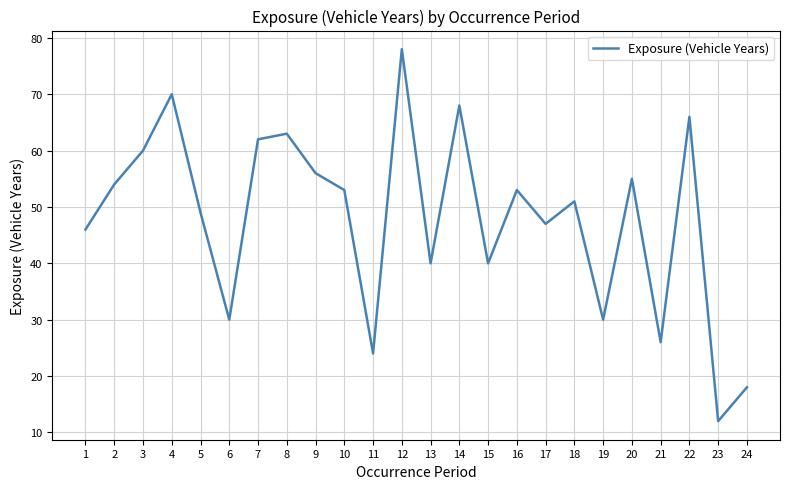

How many lines are shown in the chart?

1